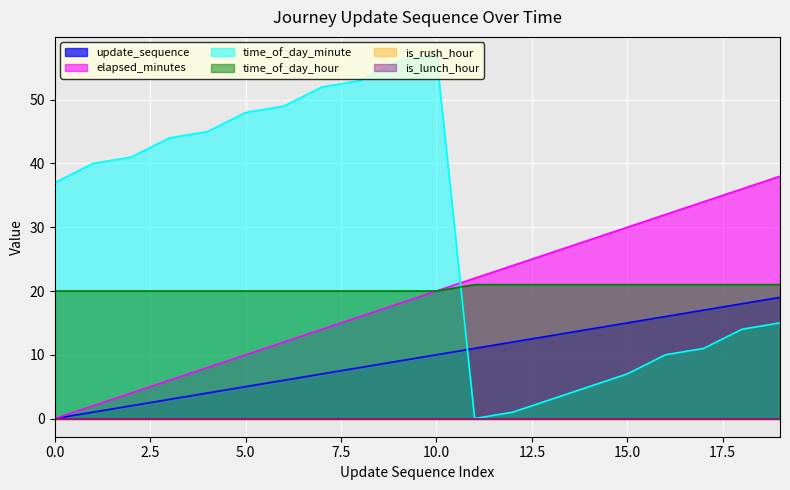

What is the sum of all elapsed_minutes values?

380